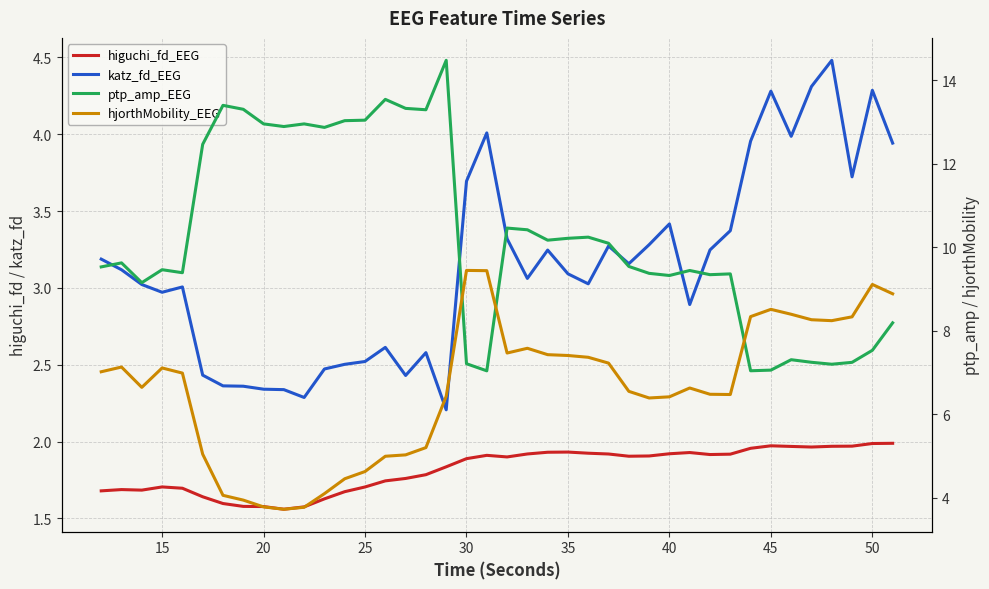

What are all the series names shown in the legend?

higuchi_fd_EEG, katz_fd_EEG, ptp_amp_EEG, hjorthMobility_EEG